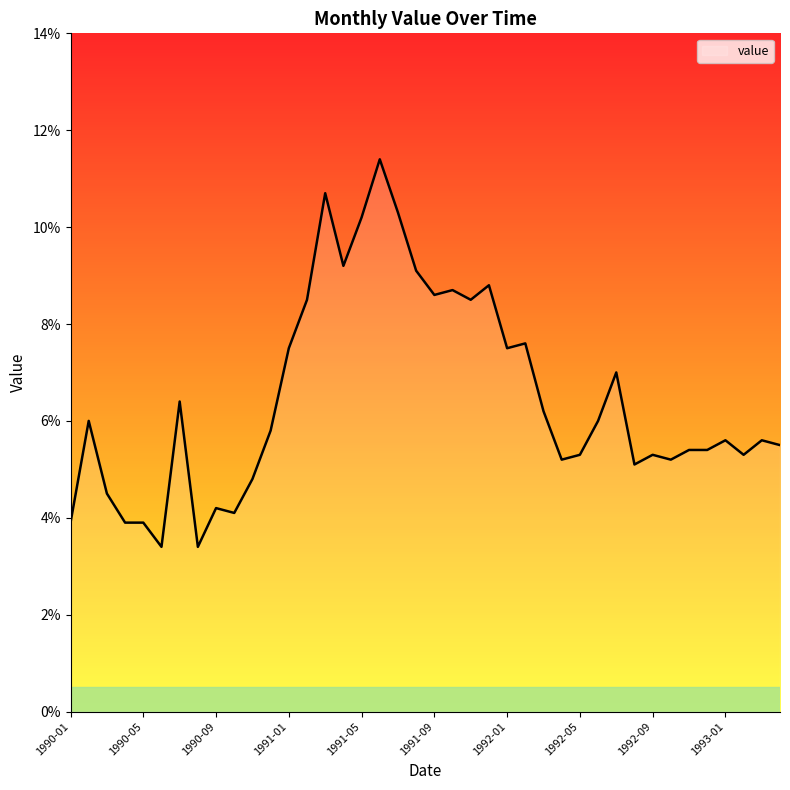

What is the difference between the maximum and minimum values?

8.0